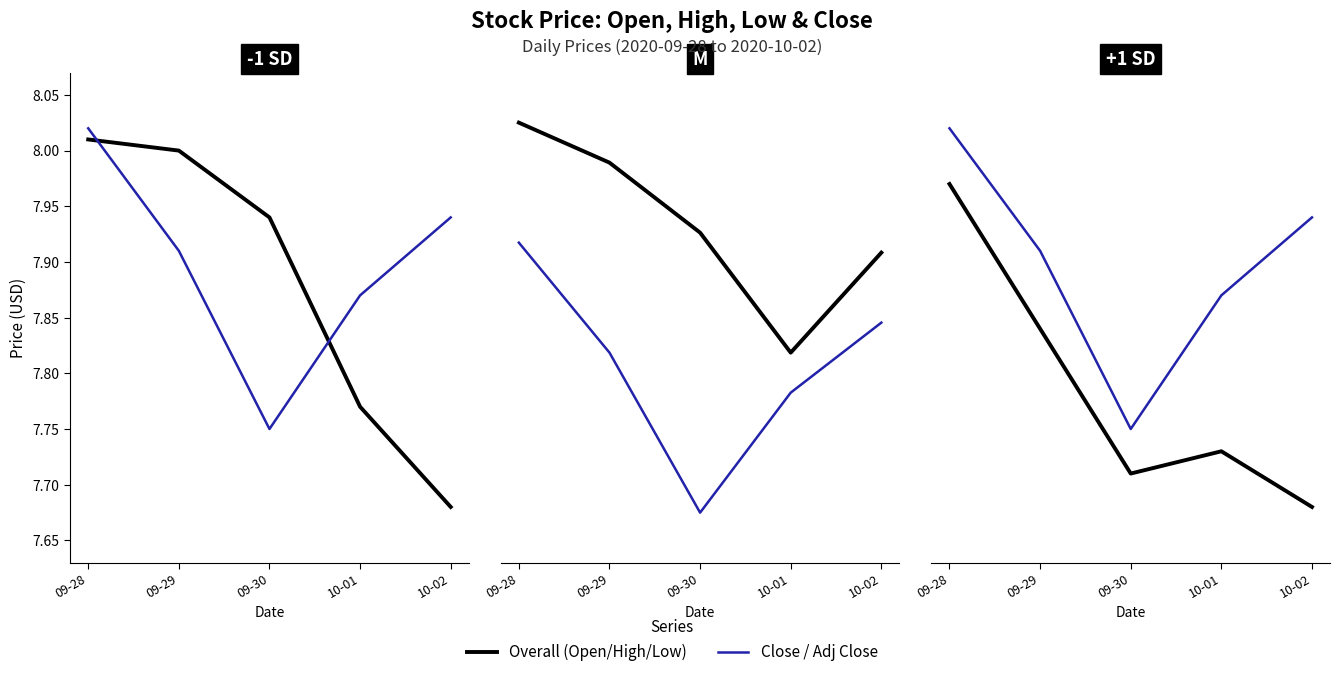

Which series has the widest spread of values?

Overall